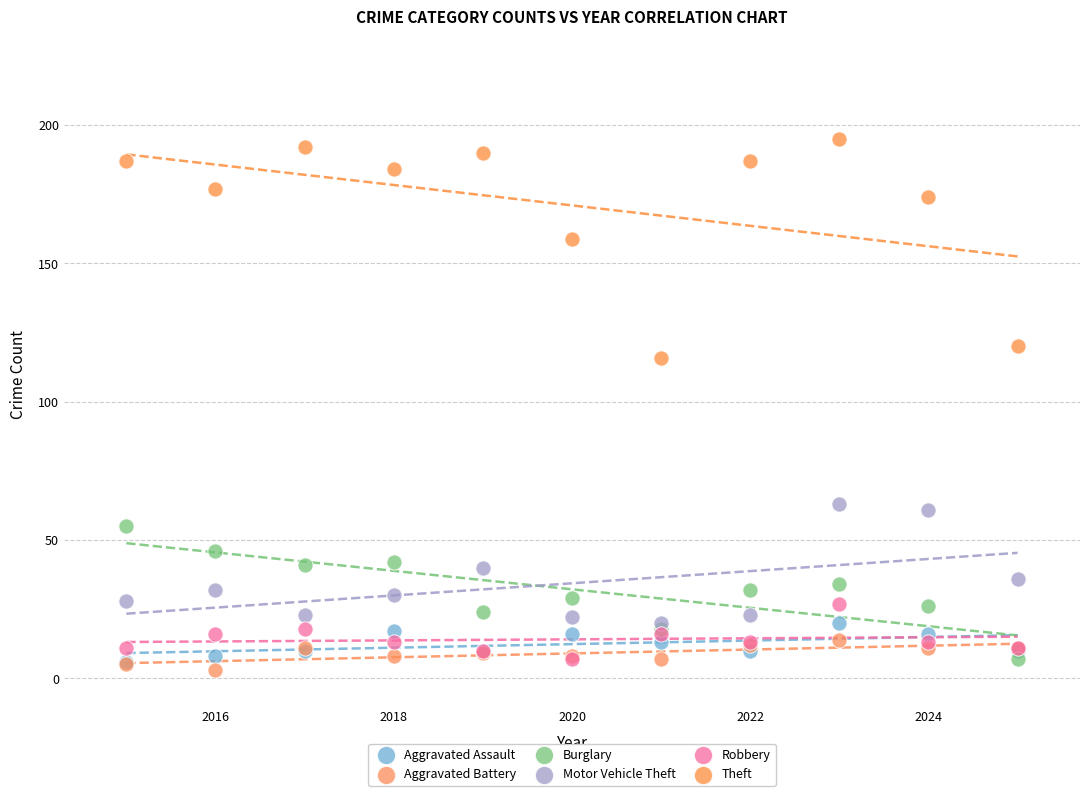

Which series reaches the minimum Y coordinate?

Aggravated Battery